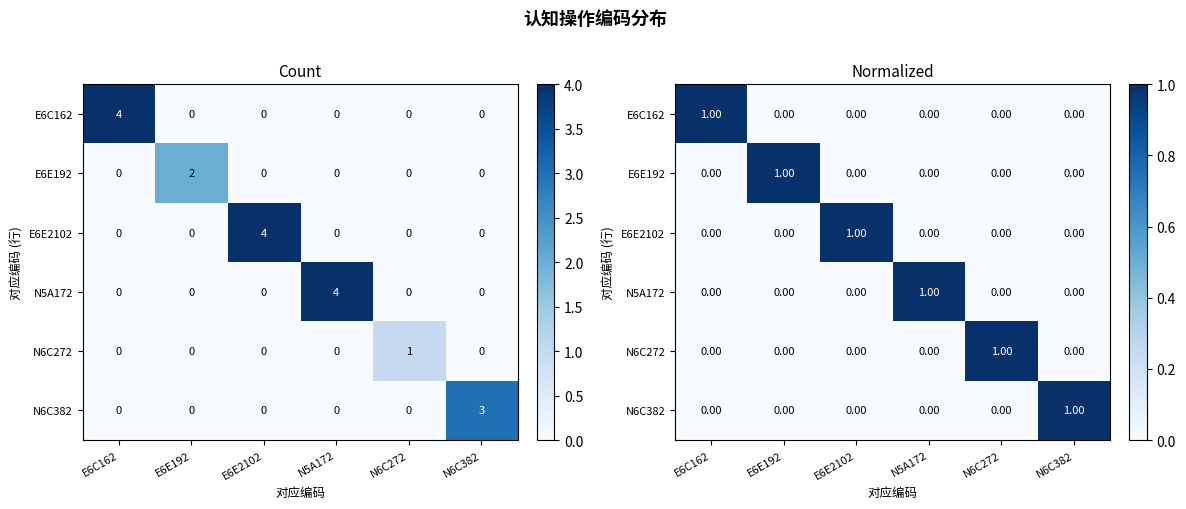

How many values in N6C382 are above zero?

1